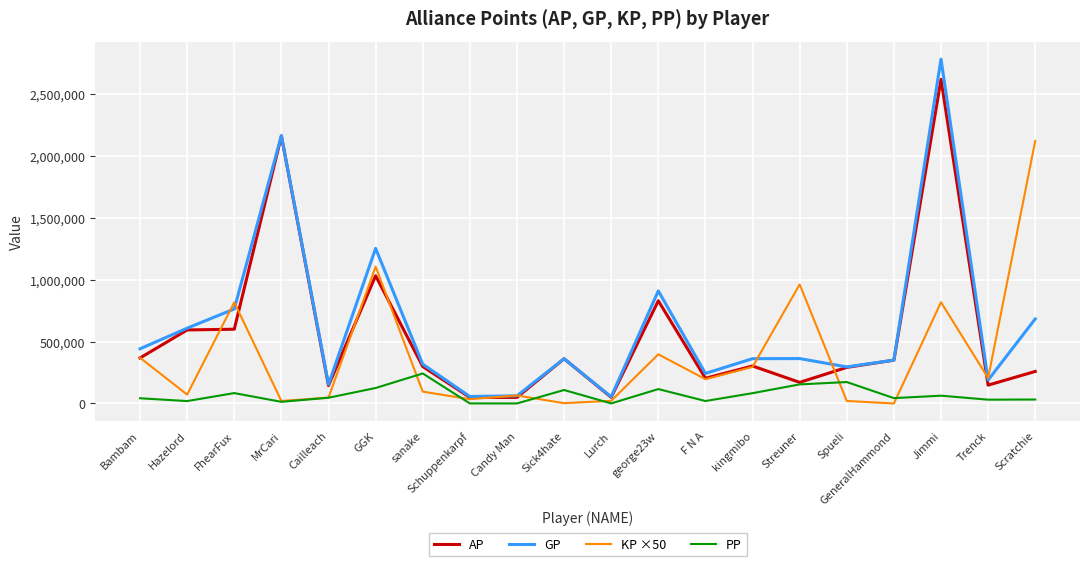

Between FhearFux and Streuner, which series saw the biggest shift?

AP